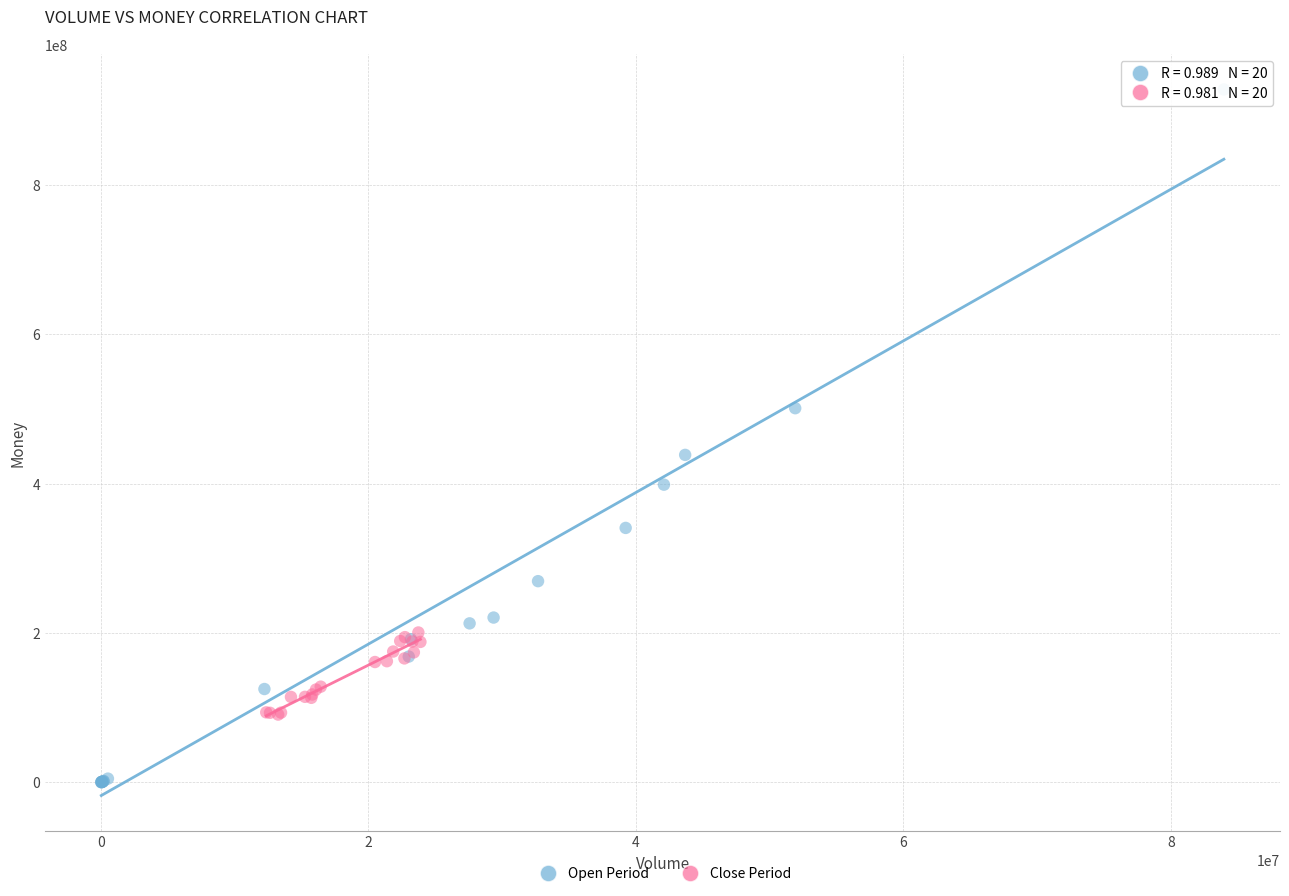

Which series contains the lowest Y value?

Open Period